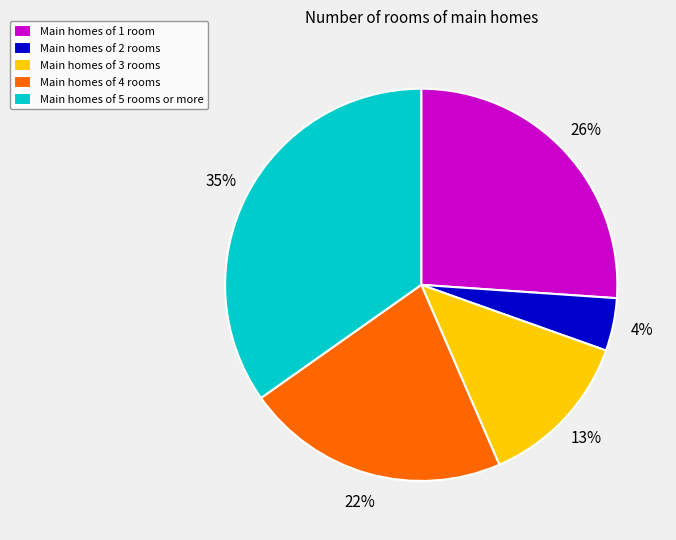

Does Main homes of 3 rooms represent more than half of the total?

No